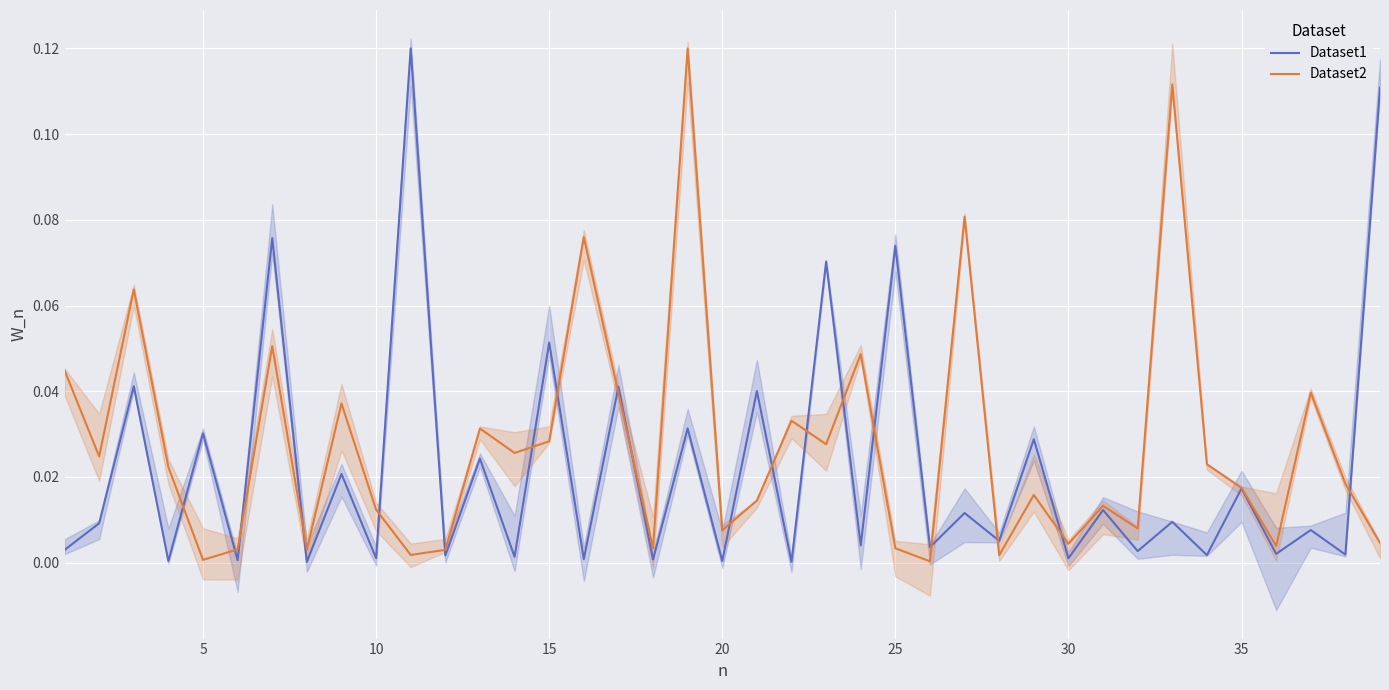

How many intersections are there between Dataset2 and Dataset1?

19